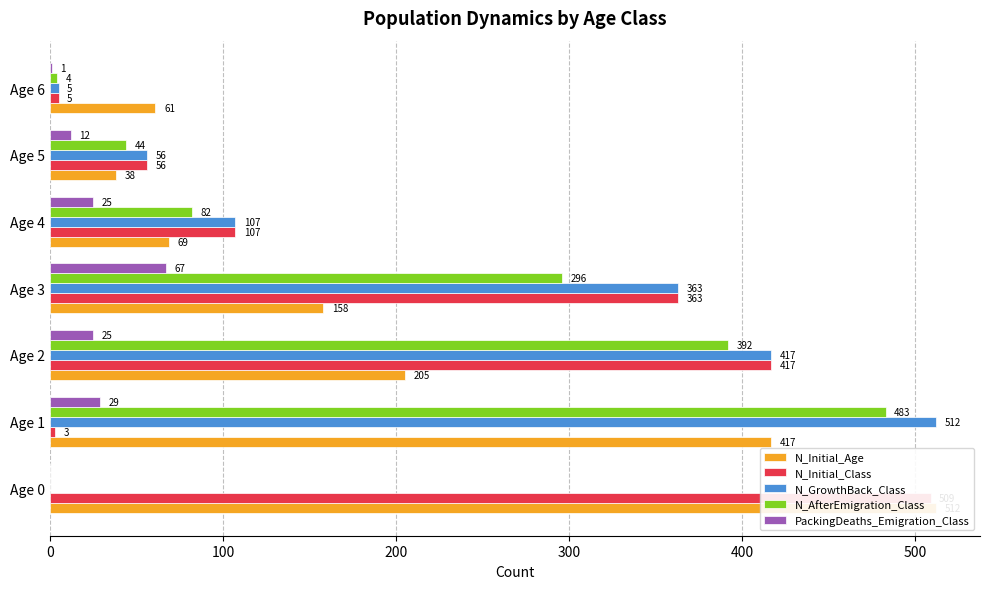

What is the value of the PackingDeaths_Emigration_Class bar at the 6th from the left?

12